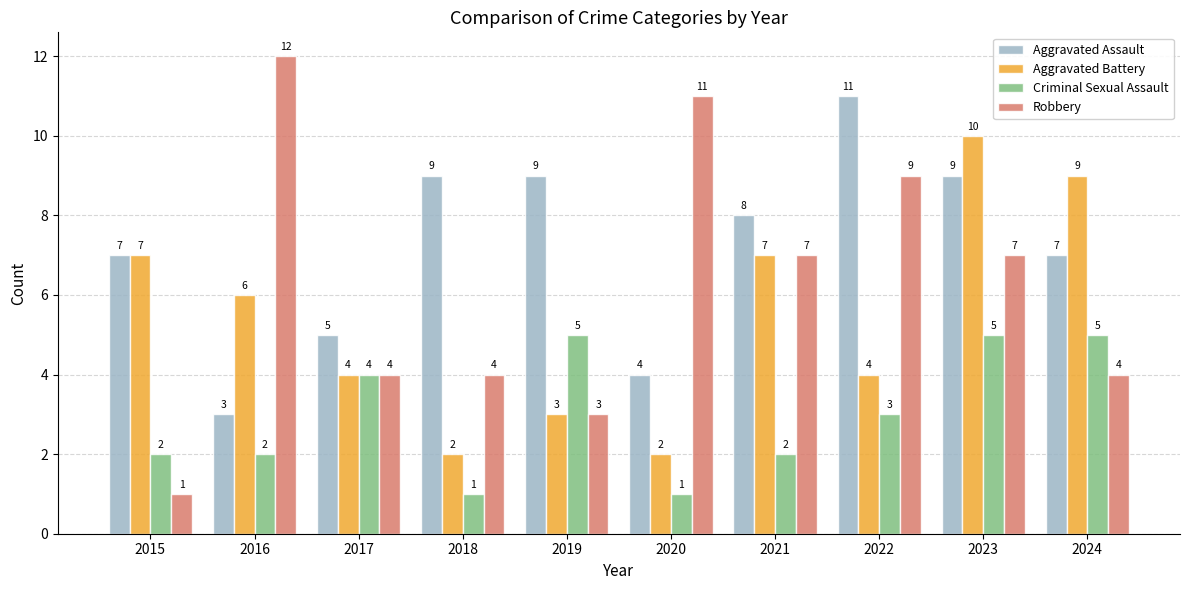

What is the difference between the second highest and second lowest values in the Aggravated Battery series?

7